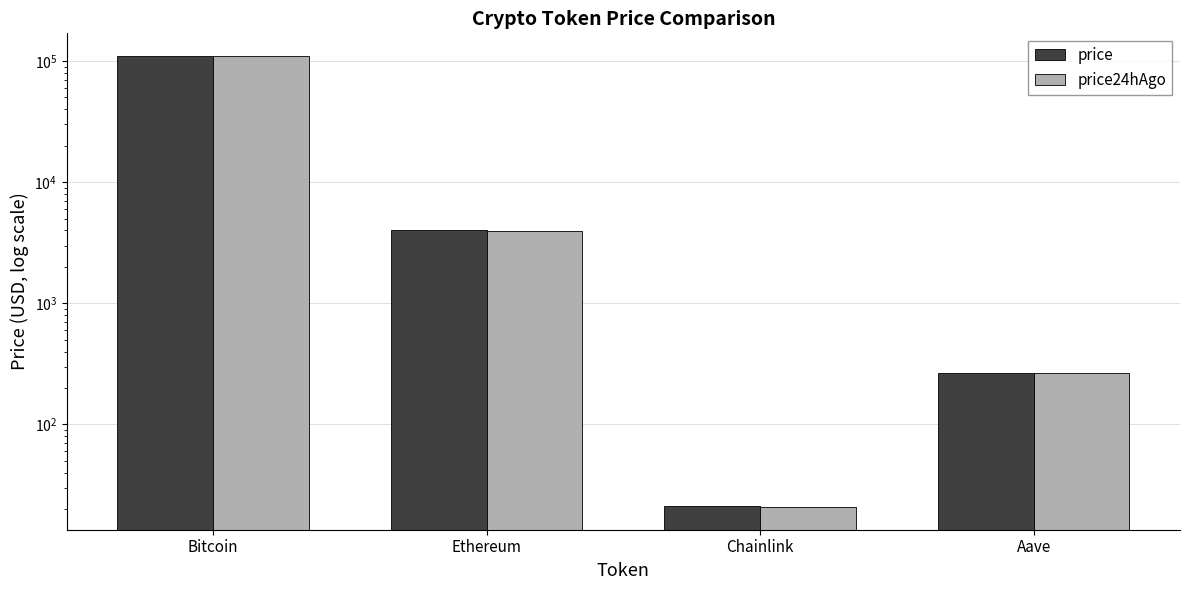

Which series has the widest spread of values?

price